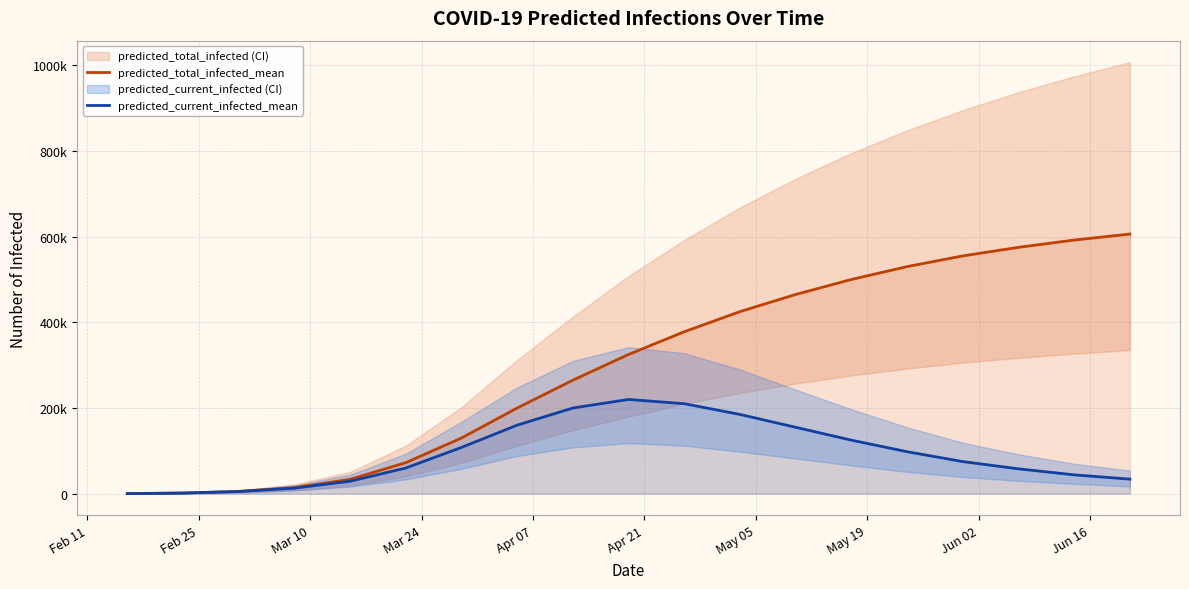

What is the difference between the second highest and second lowest values in the predicted_current_infected_mean series?

208475